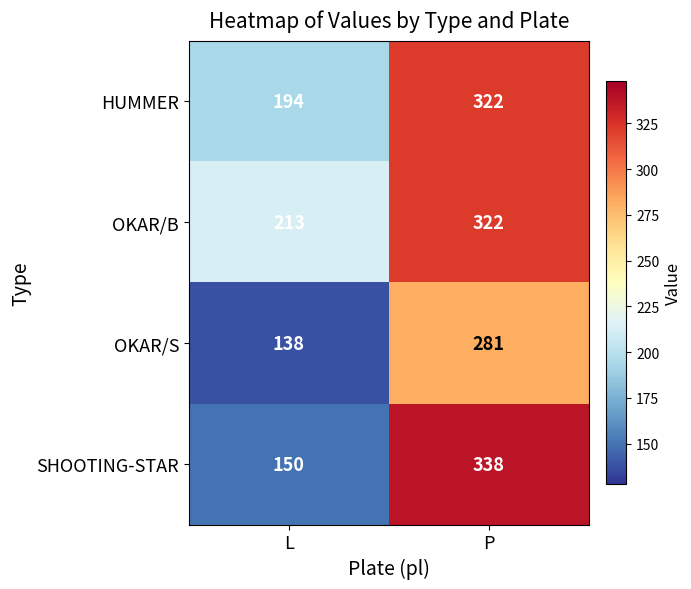

At how many categories does at least one series exceed 199?

2